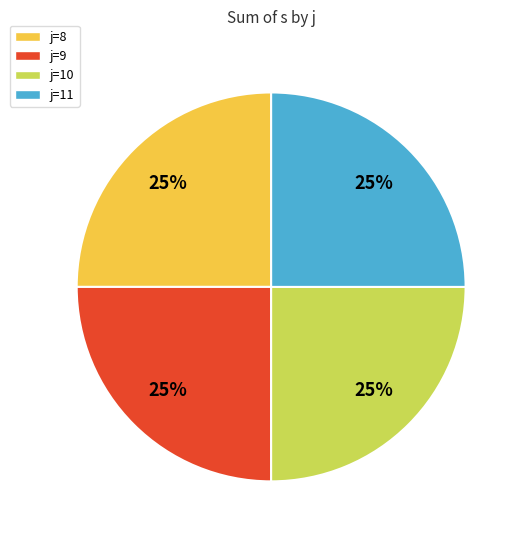

To the nearest percent, what is the combined percentage of j=9 and j=11?

50%